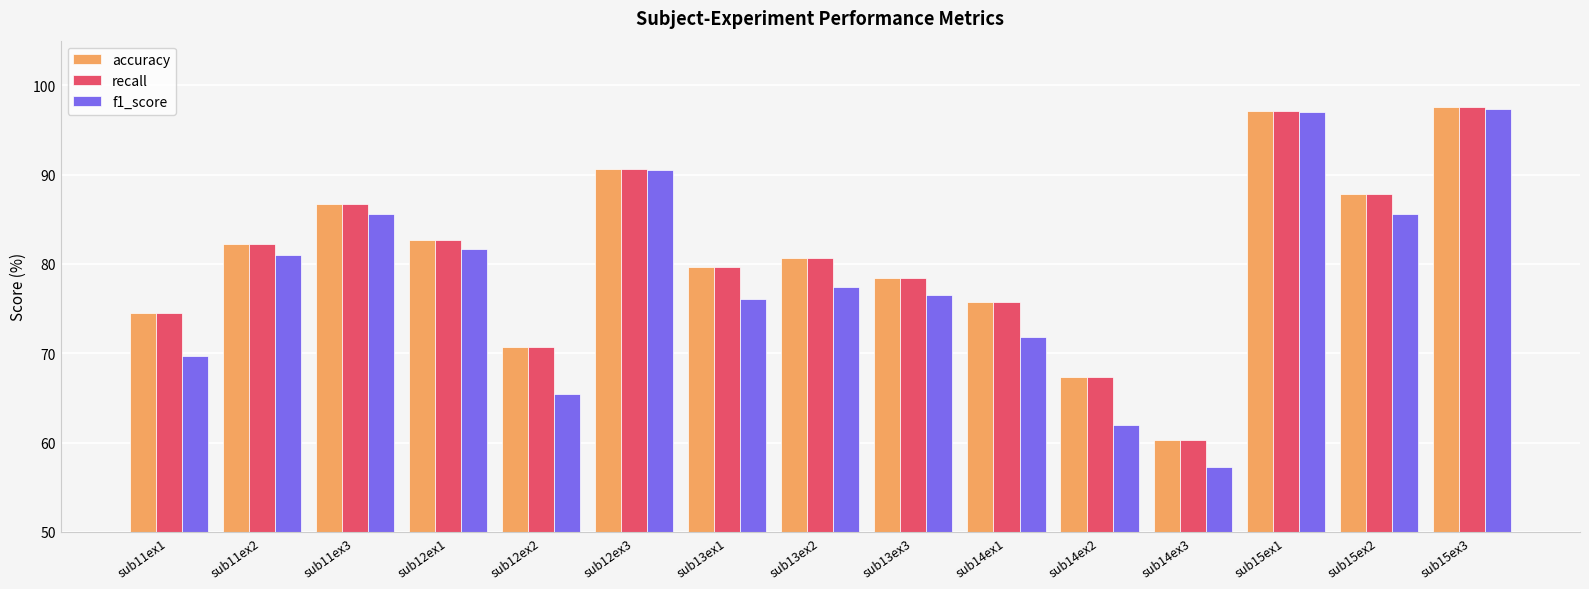

At which label does f1_score reach its minimum?

sub14ex3